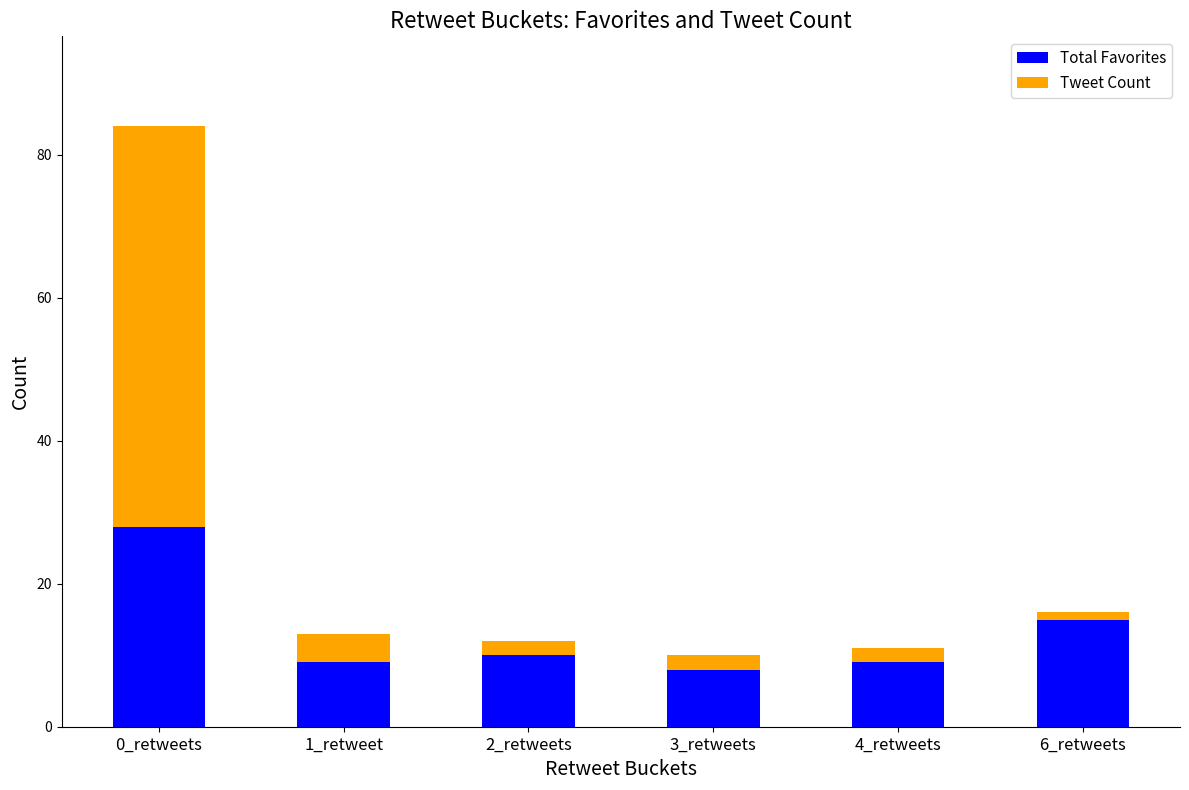

The value of Total Favorites at 3_retweets is 4. True or false?

False